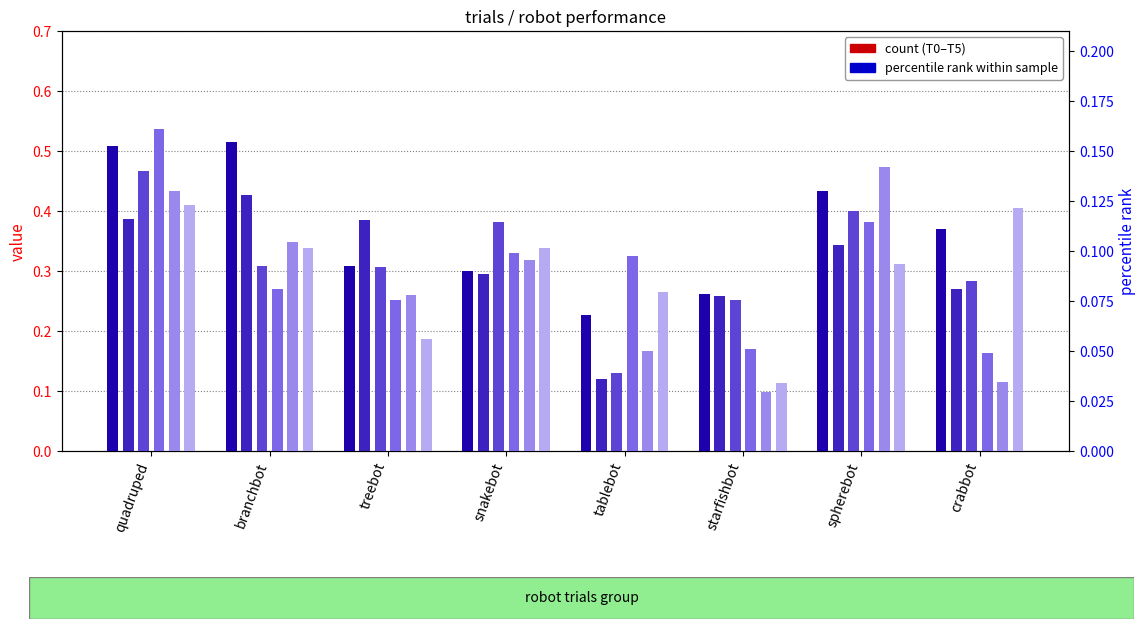

Is the value of T5 at starfishbot greater than the value of T2 at spherebot?

No